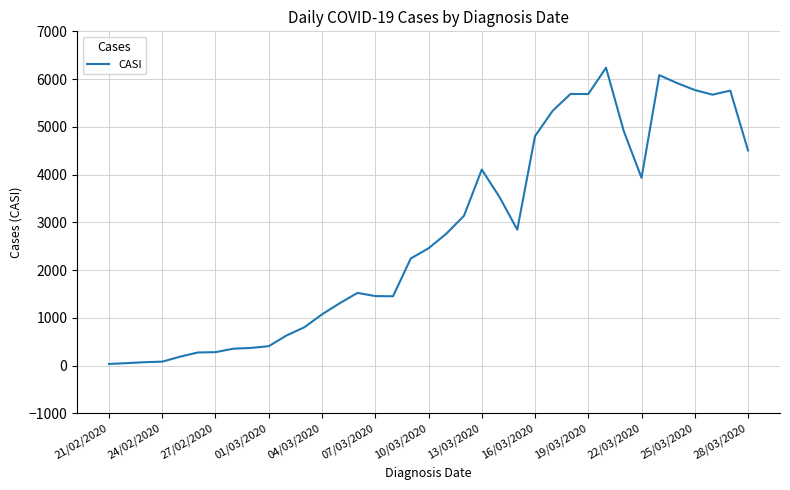

What is the maximum value shown in the chart?

6238